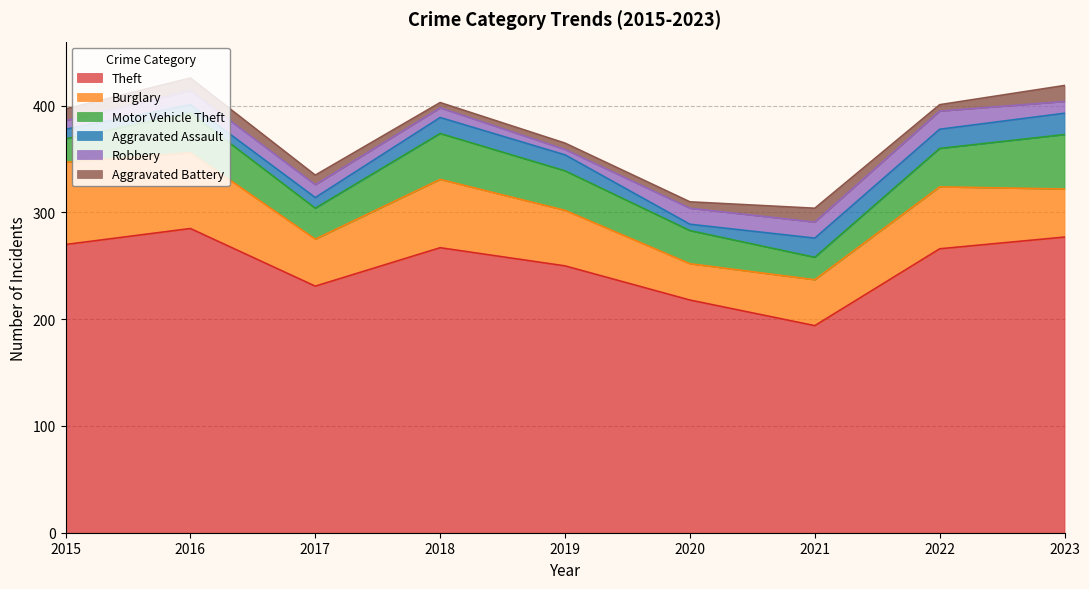

In Robbery, how many points are higher than both neighbors (excluding endpoints)?

2